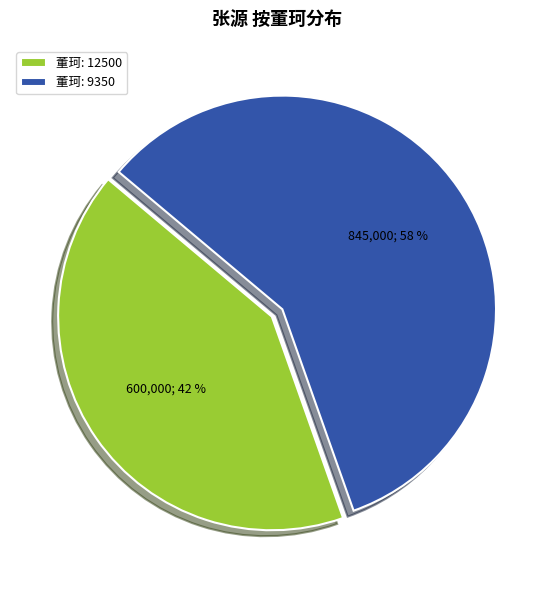

What is the largest slice in the pie chart?

董珂: 9350